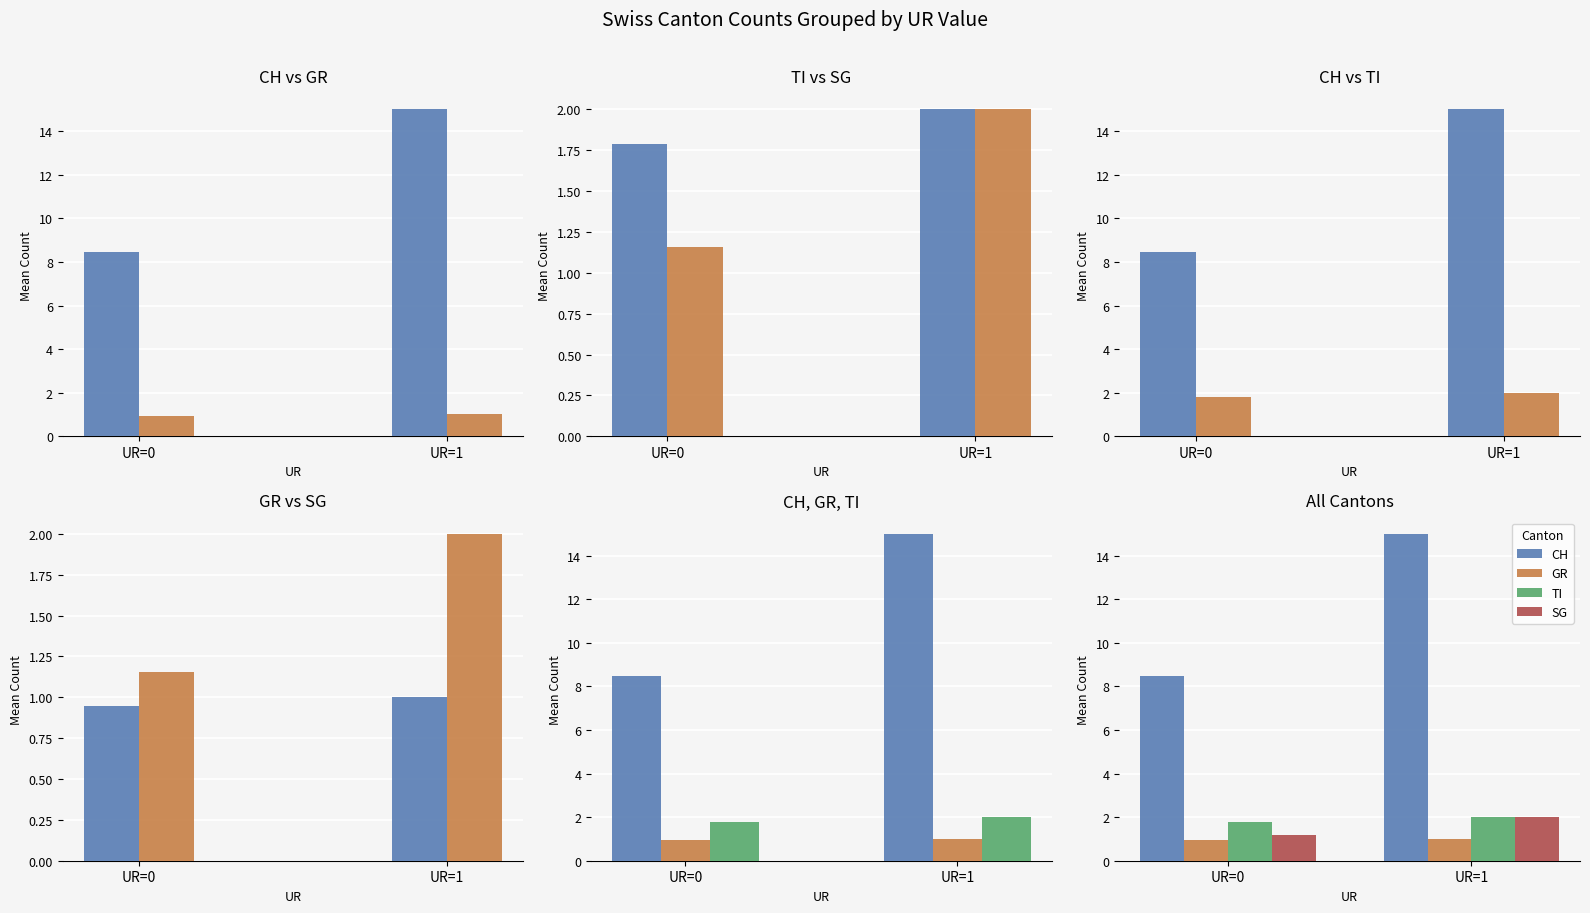

What is the maximum value shown in the chart?

15.0